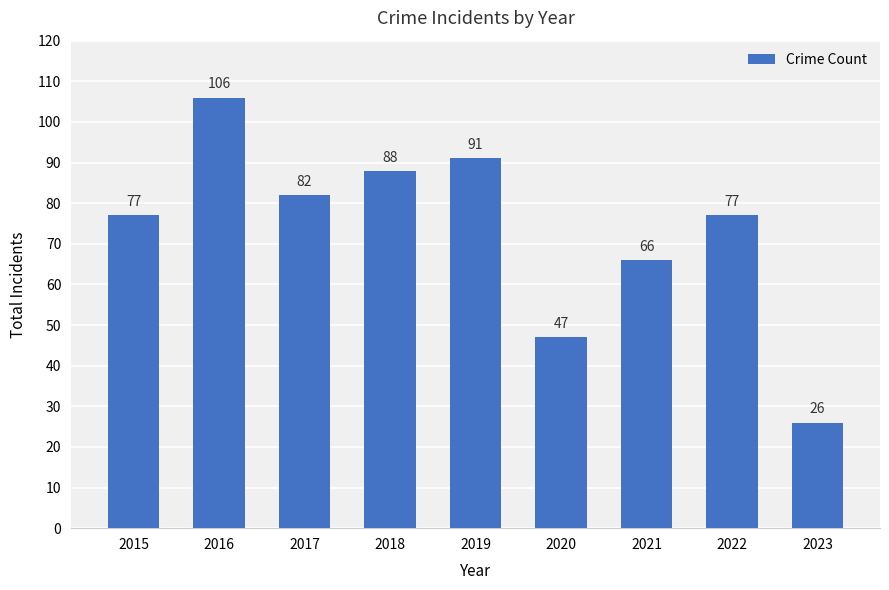

What is the average value?

73